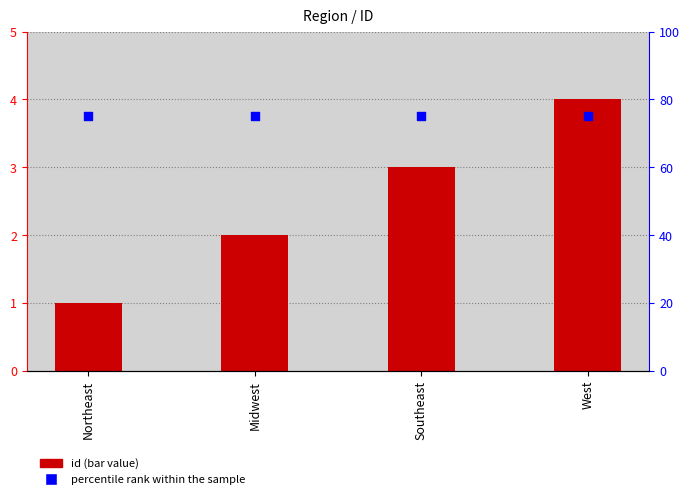

Which series has the largest total across all categories?

percentile rank within the sample